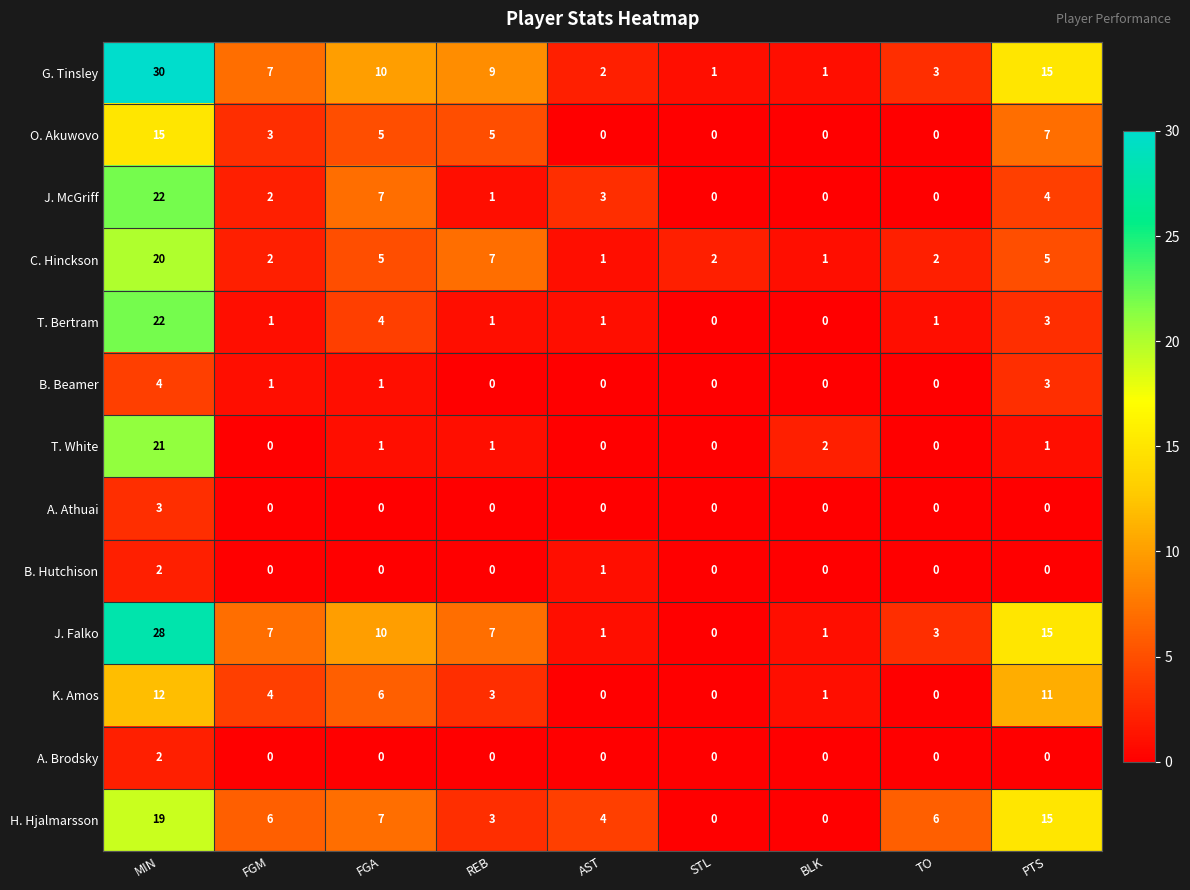

Is it true that T. White equals 1 at REB?

True